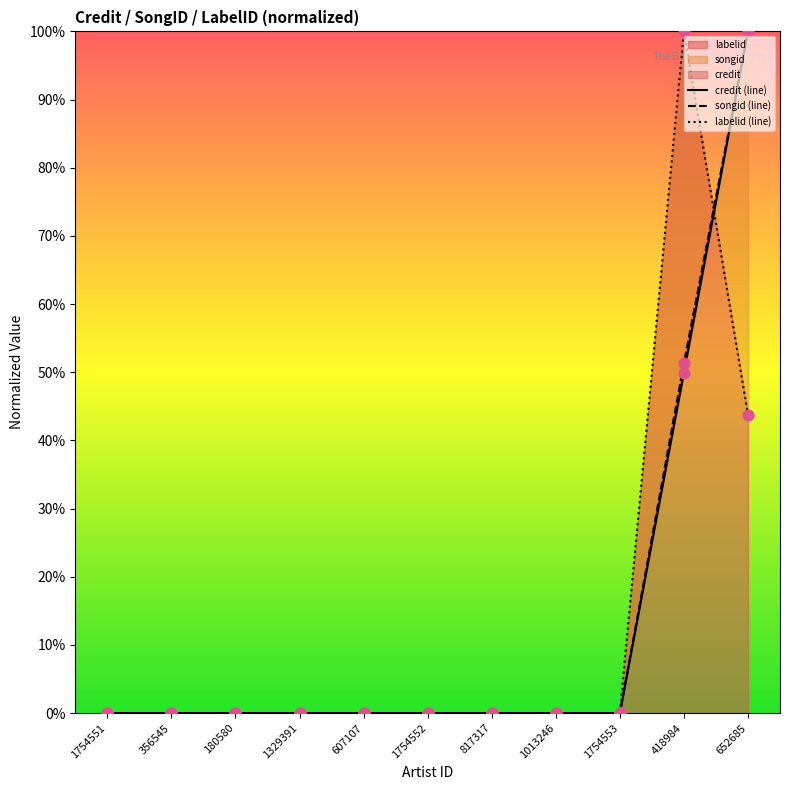

At how many categories does at least one series exceed 91?

2